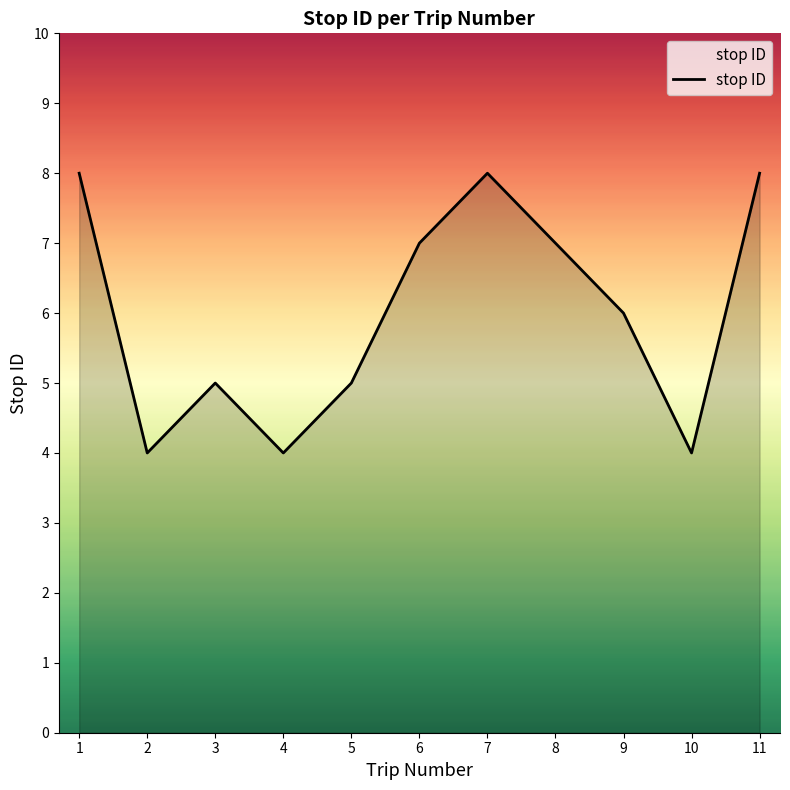

Reading right to left, transcribe all the data shown in this chart.

11=8	10=4	9=6	8=7	7=8	6=7	5=5	4=4	3=5	2=4	1=8